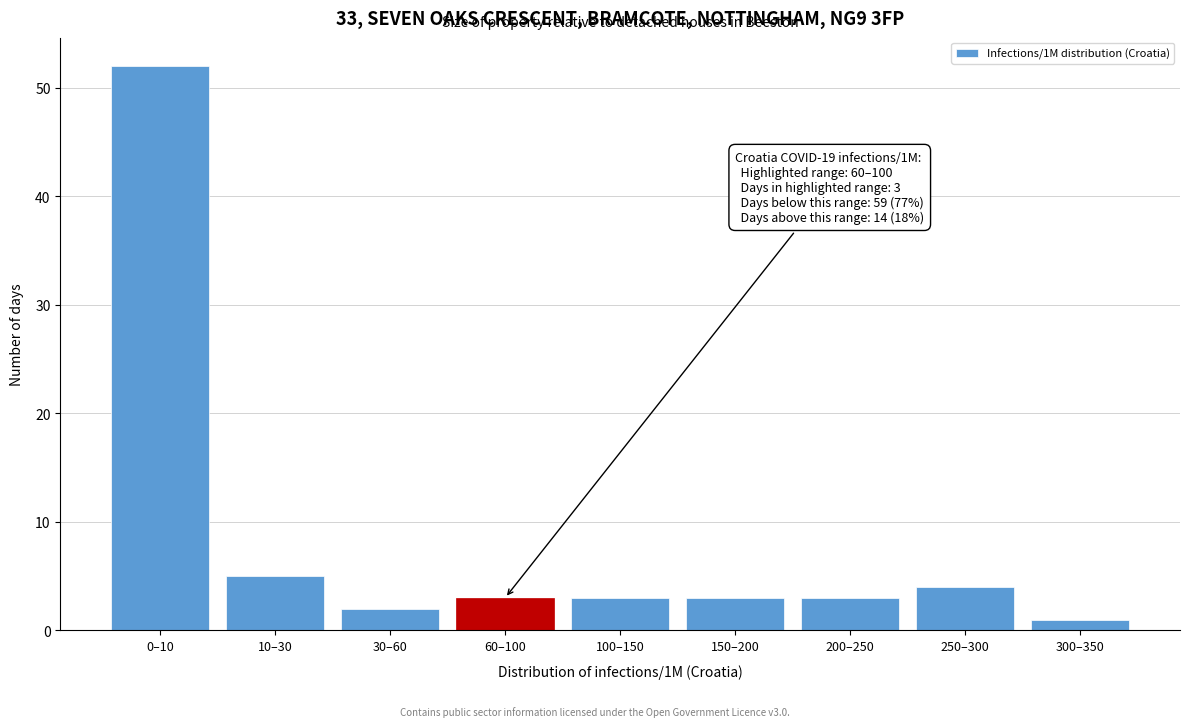

Reading left to right, what are all the values shown in this chart?

52	5	2	3	3	3	3	4	1